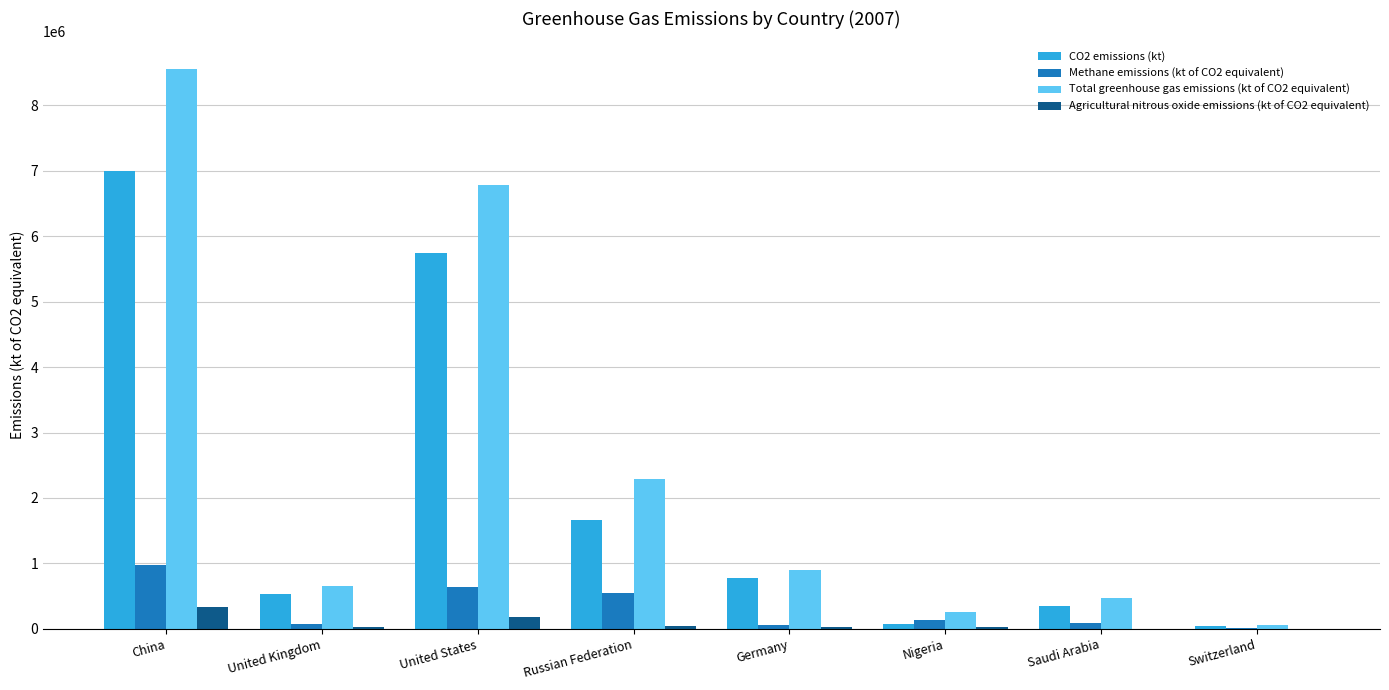

At which label does CO2 emissions (kt) reach its peak?

China